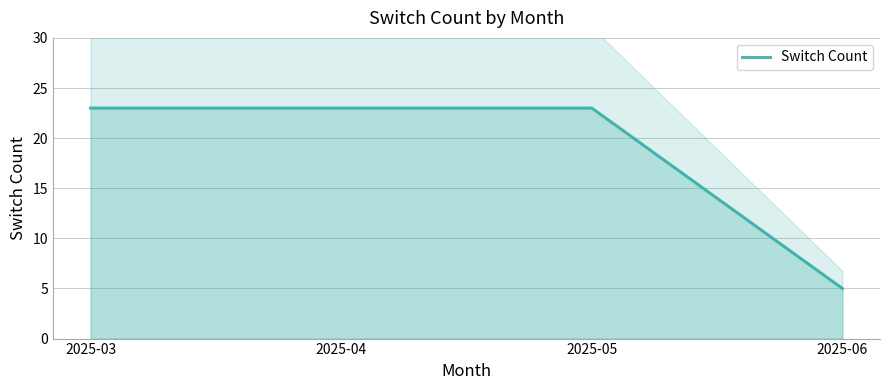

Read the value at 2025-03, to the nearest 10.

20